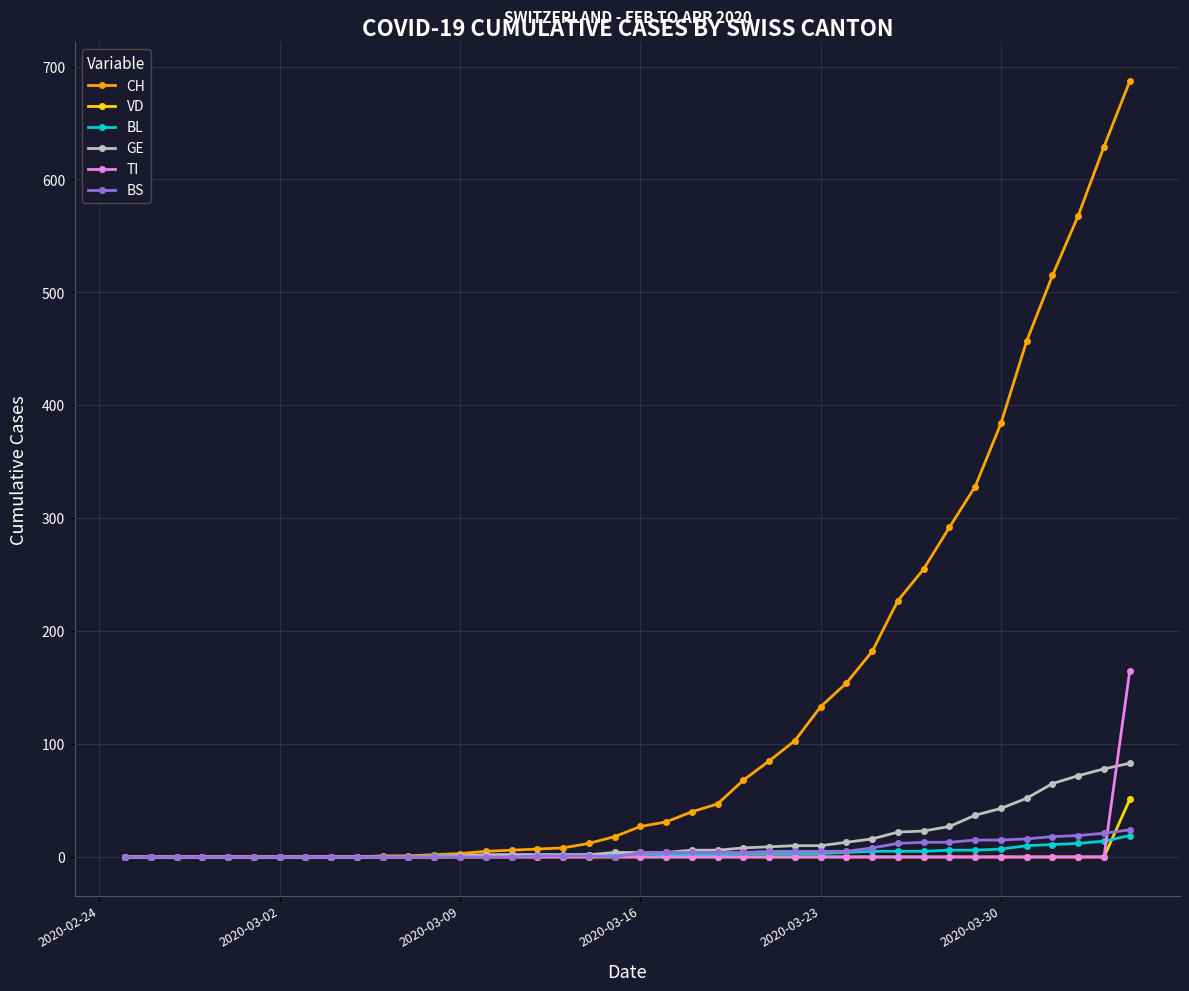

Which series has the largest range (max minus min)?

CH